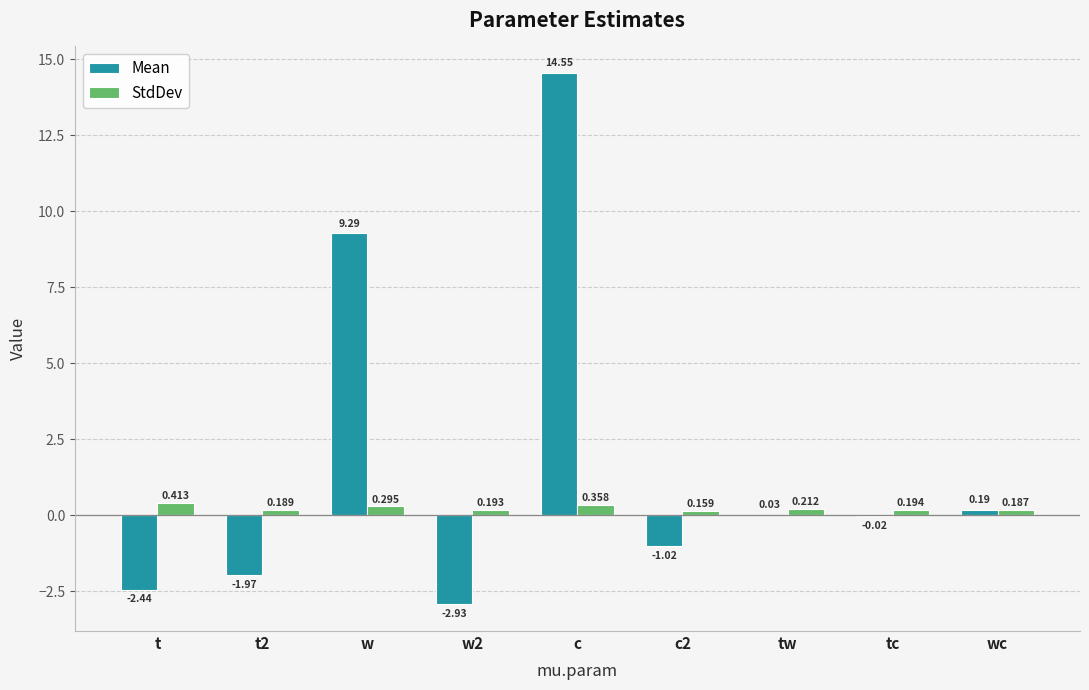

Which series changed the most between w2 and c2?

Mean